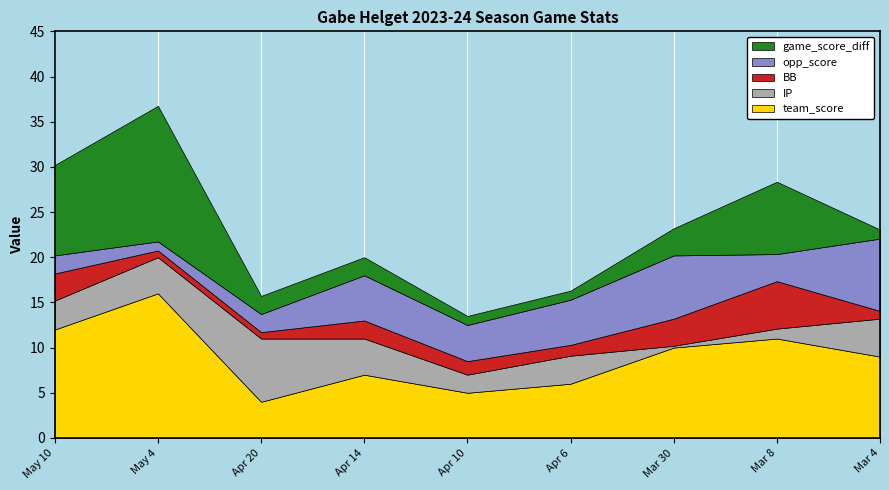

Reading left to right, extract all data points from this chart.

team_score: May 10=12.0	May 4=16.0	Apr 20=4.0	Apr 14=7.0	Apr 10=5.0	Apr 6=6.0	Mar 30=10.0	Mar 8=11.0	Mar 4=9.0
IP: May 10=3.2	May 4=4.0	Apr 20=7.0	Apr 14=4.0	Apr 10=2.0	Apr 6=3.1	Mar 30=0.2	Mar 8=1.1	Mar 4=4.2
BB: May 10=3.0	May 4=0.8	Apr 20=0.7	Apr 14=2.0	Apr 10=1.5	Apr 6=1.2	Mar 30=3.0	Mar 8=5.2	Mar 4=0.9
opp_score: May 10=2.0	May 4=1.0	Apr 20=2.0	Apr 14=5.0	Apr 10=4.0	Apr 6=5.0	Mar 30=7.0	Mar 8=3.0	Mar 4=8.0
game_score_diff: May 10=10.0	May 4=15.0	Apr 20=2.0	Apr 14=2.0	Apr 10=1.0	Apr 6=1.0	Mar 30=3.0	Mar 8=8.0	Mar 4=1.0